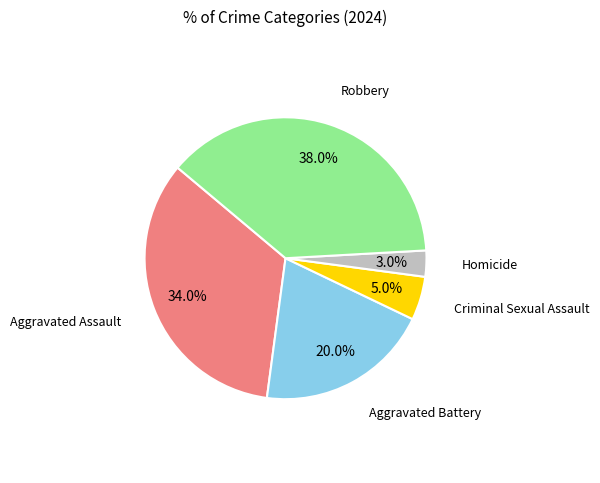

Does any single category account for the majority?

No